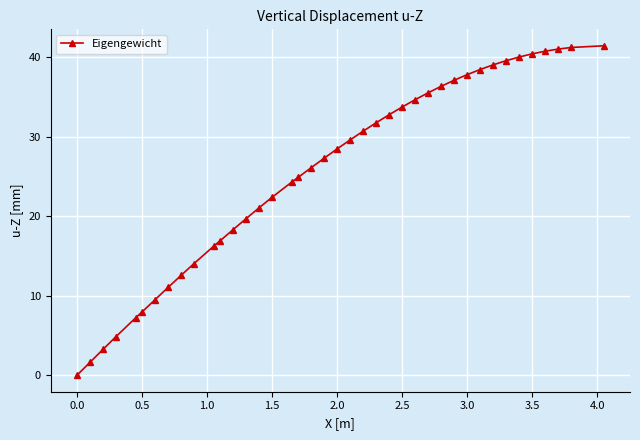

What is the greatest value displayed?

41.5